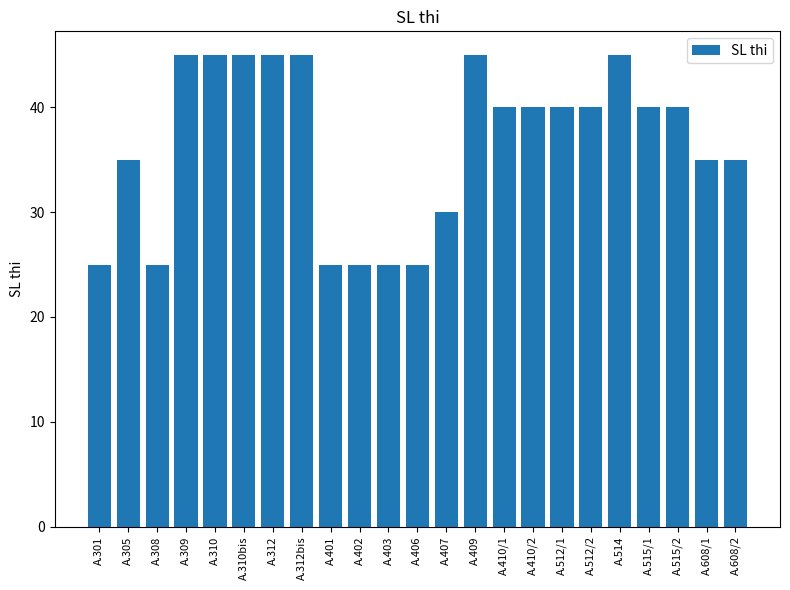

Reading left to right, list all the values displayed in this chart.

A.301=25	A.305=35	A.308=25	A.309=45	A.310=45	A.310bis=45	A.312=45	A.312bis=45	A.401=25	A.402=25	A.403=25	A.406=25	A.407=30	A.409=45	A.410/1=40	A.410/2=40	A.512/1=40	A.512/2=40	A.514=45	A.515/1=40	A.515/2=40	A.608/1=35	A.608/2=35